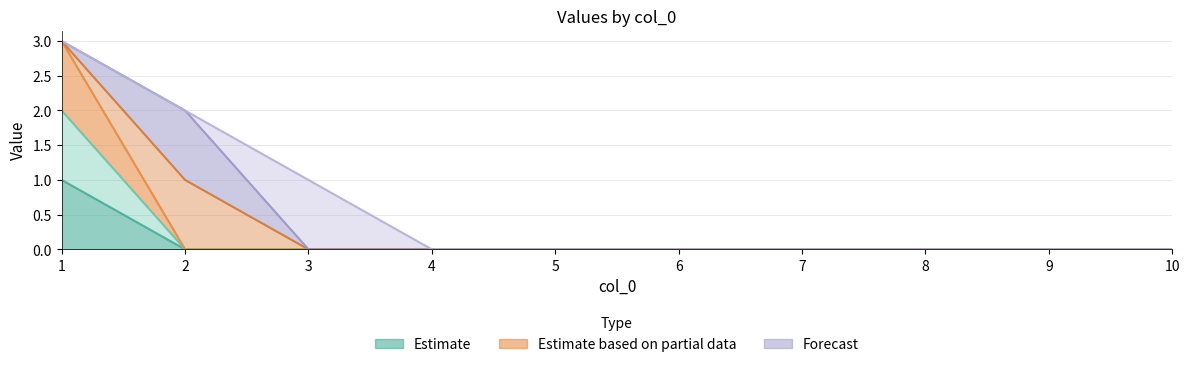

True or false: 4 and 2 intersect in this chart.

False